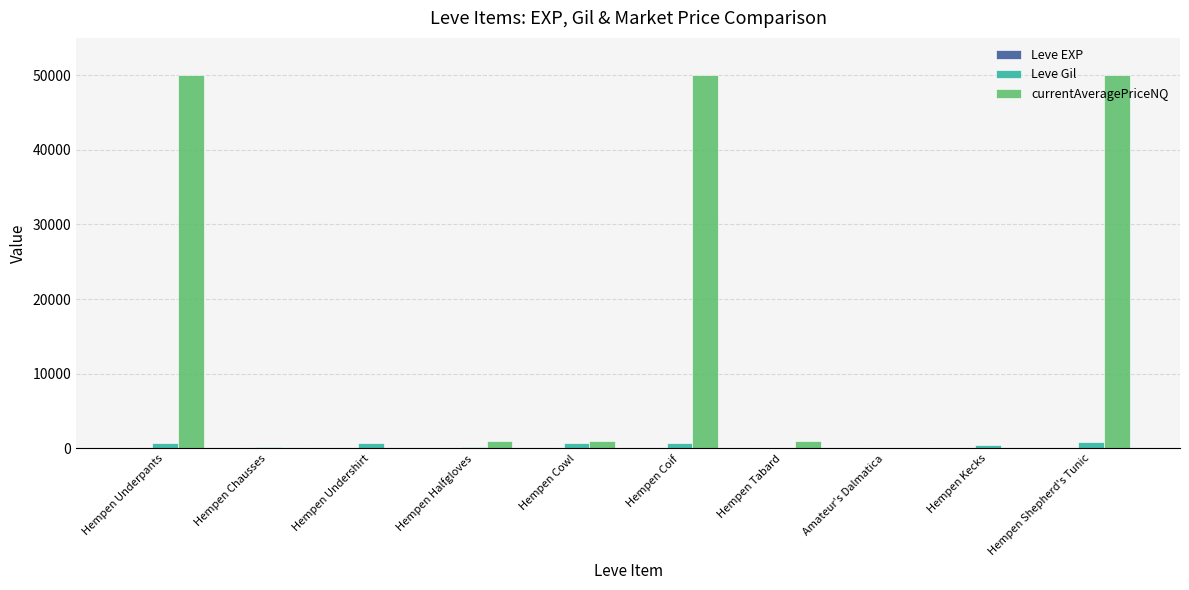

Which series has the largest total across all categories?

currentAveragePriceNQ